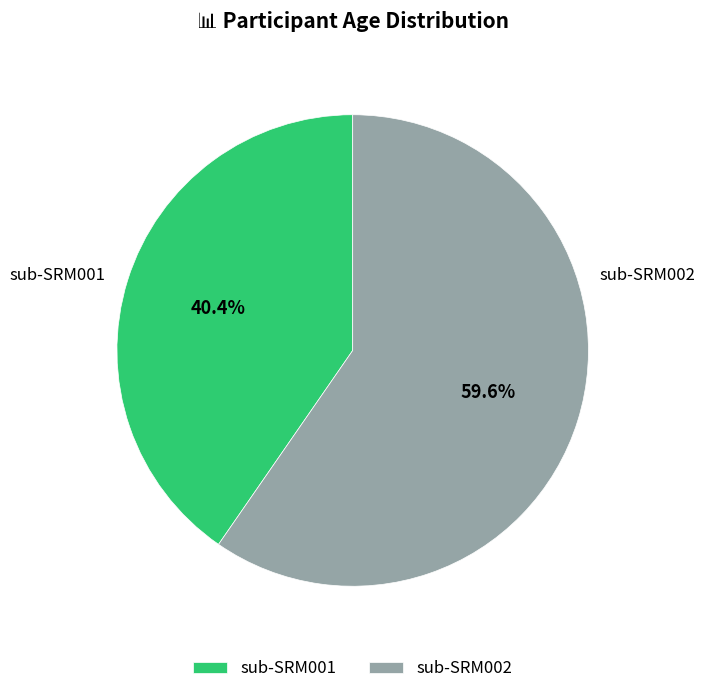

To the nearest percent, what portion does sub-SRM002 represent?

60%